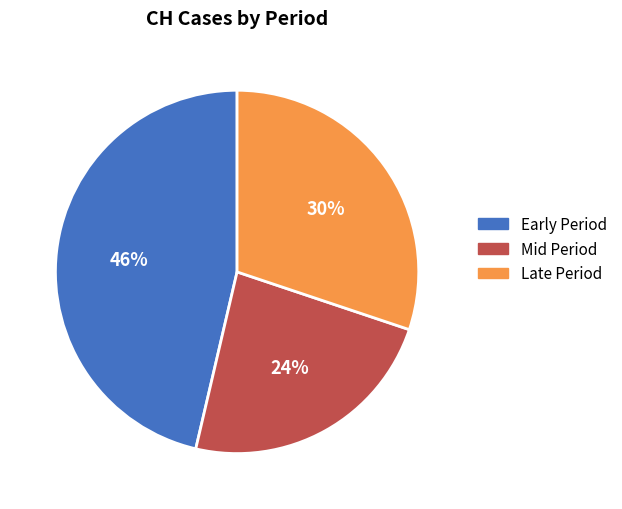

Which category has the smallest portion of the pie?

Mid Period